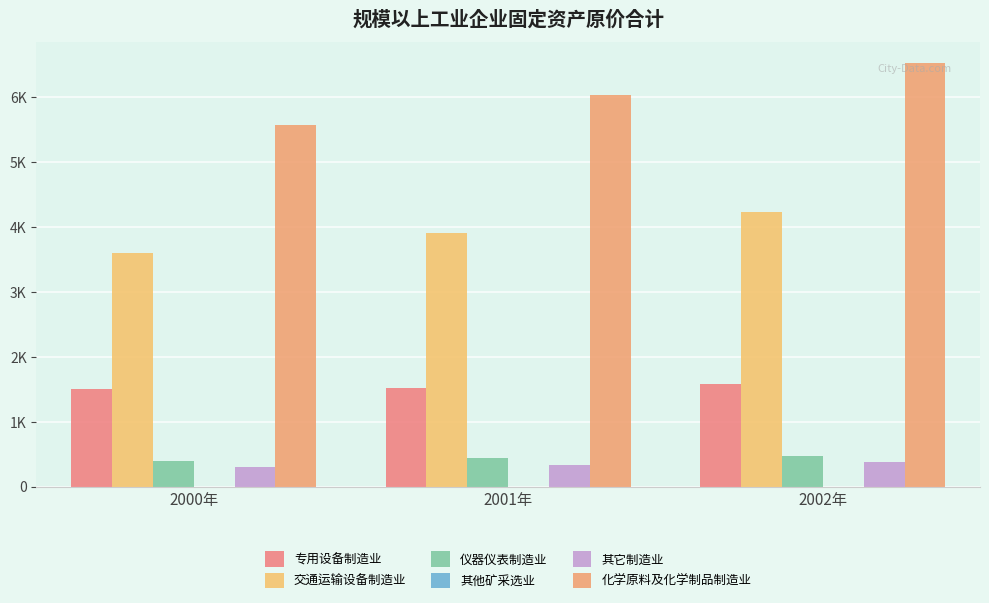

Reading right to left, list all the values displayed in this chart.

专用设备制造业: 2002年=1574.4	2001年=1523.6	2000年=1498.2
交通运输设备制造业: 2002年=4221.6	2001年=3908.1	2000年=3592.7
仪器仪表制造业: 2002年=473.4	2001年=435.1	2000年=401.7
其他矿采选业: 2002年=1.4	2001年=1.2	2000年=1.5
其它制造业: 2002年=371.5	2001年=335.1	2000年=300.9
化学原料及化学制品制造业: 2002年=6518.8	2001年=6027.4	2000年=5560.5